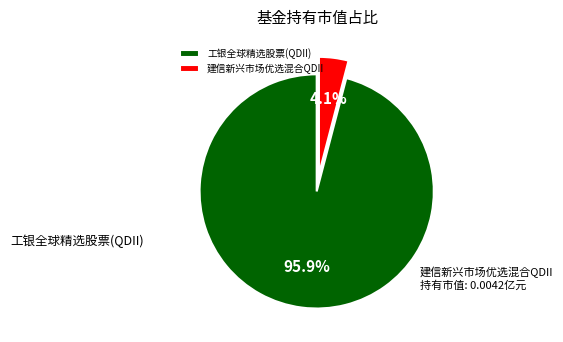

Rank the categories by value from highest to lowest.

工银全球精选股票(QDII), 建信新兴市场优选混合QDII